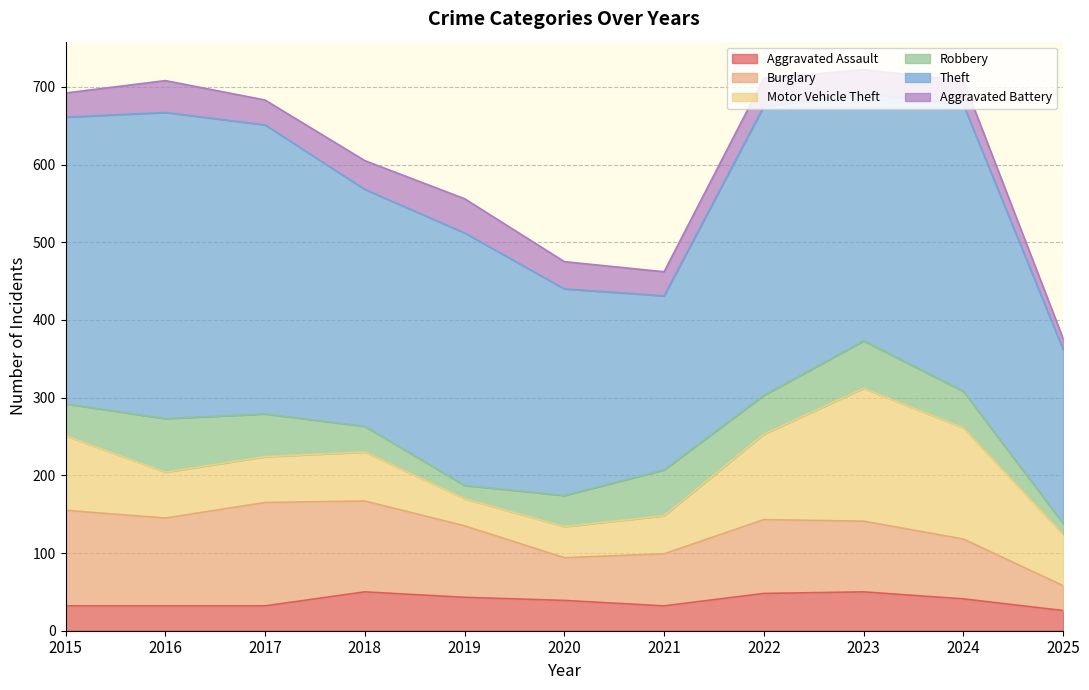

At which category does Theft reach its first local peak?

2016